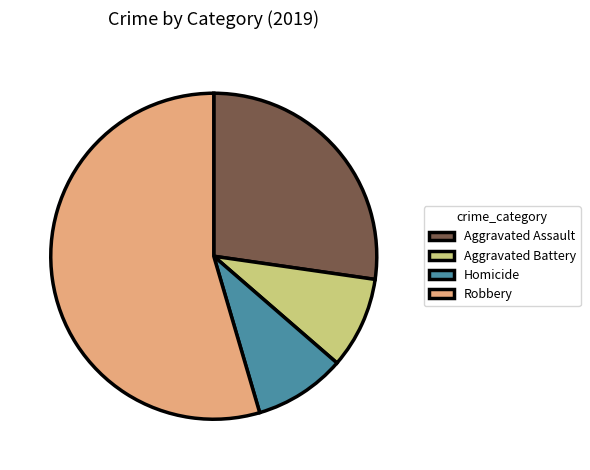

Is the sum of Aggravated Battery and Homicide greater than half?

No